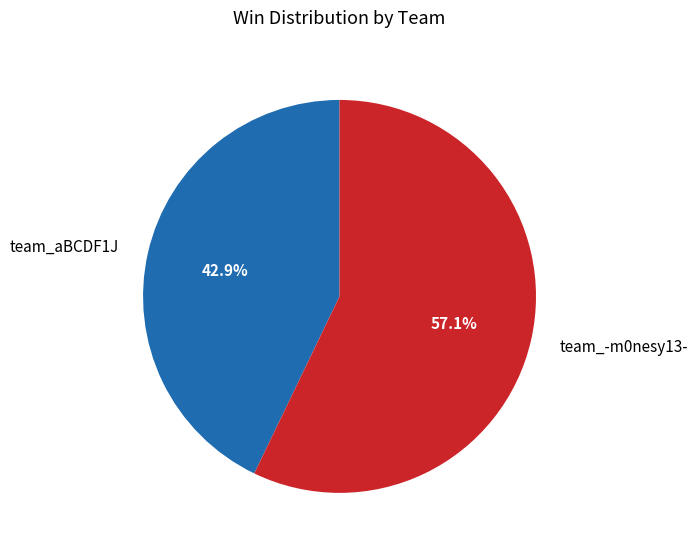

Which category has the biggest portion of the pie?

team_-m0nesy13-